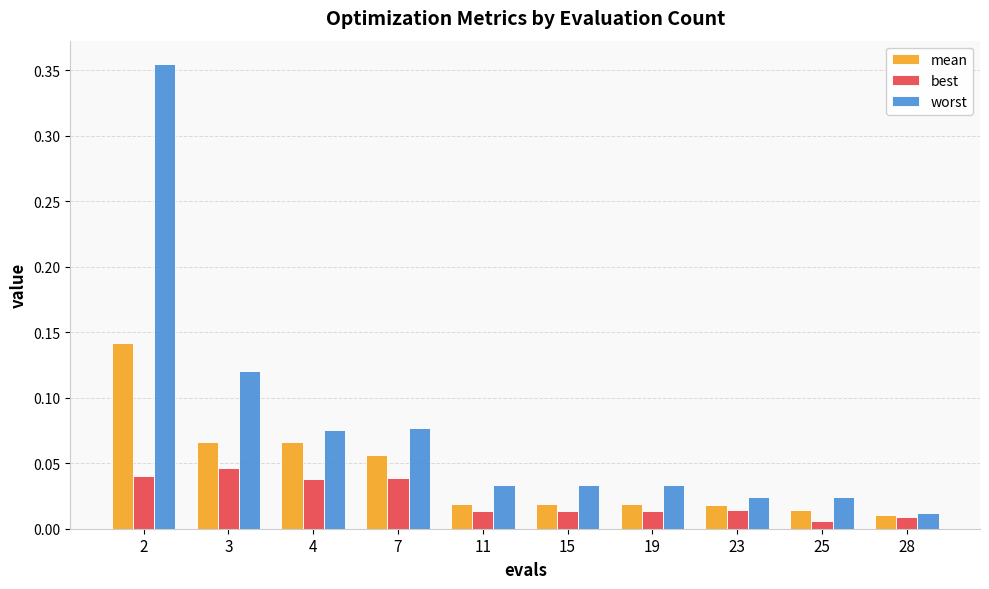

At which label is worst closest to 0?

28